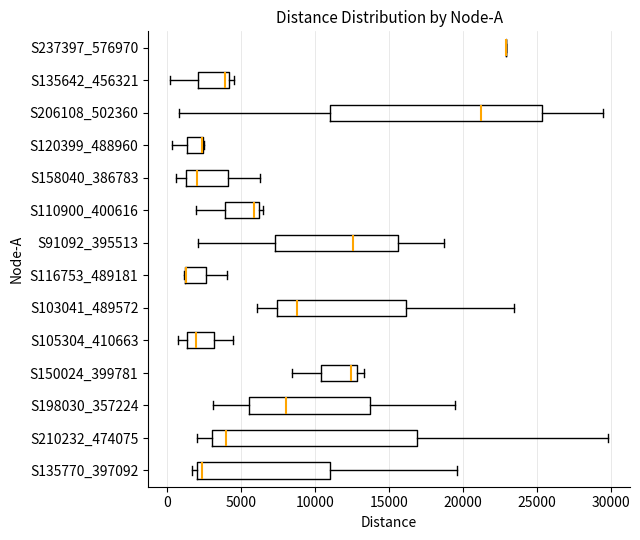

Where is the right edge of the box for S150024_399781 on the x-axis? The values are not printed on the chart, so give them approximately, as read against the axis.

13000